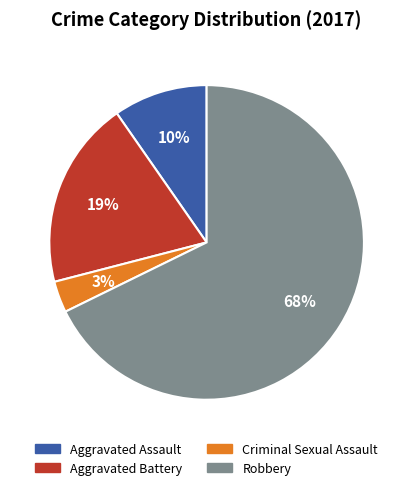

What percentage is the Criminal Sexual Assault slice, to the nearest percent?

3%